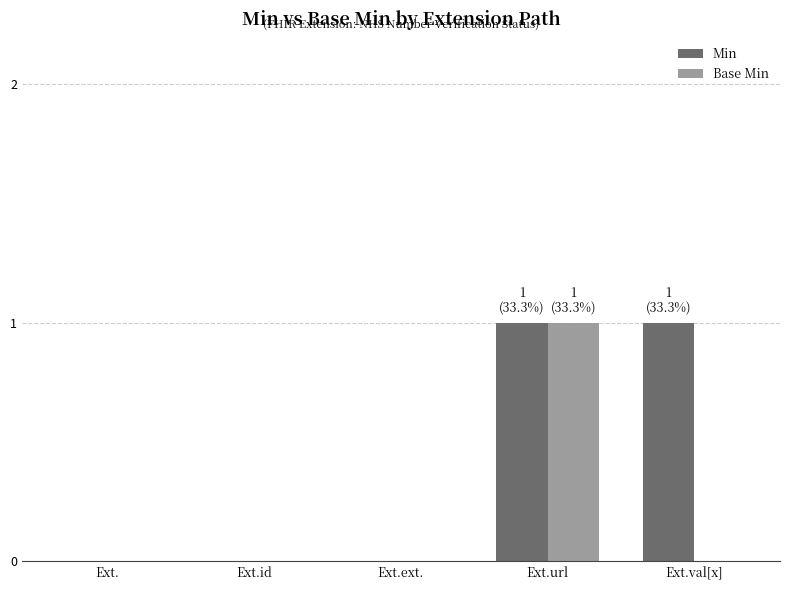

Count the number of data series in this chart.

2